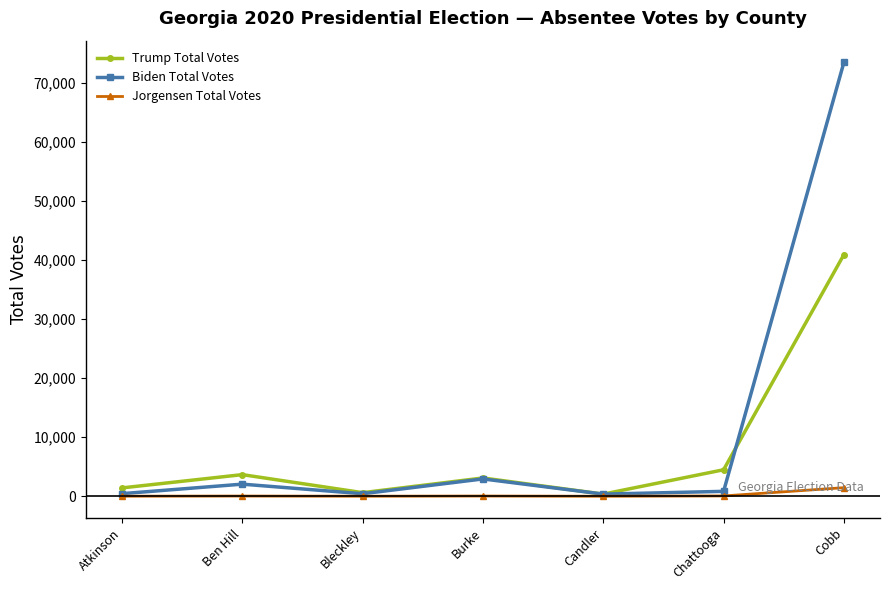

Which series changed the most between Atkinson and Cobb?

Biden Total Votes